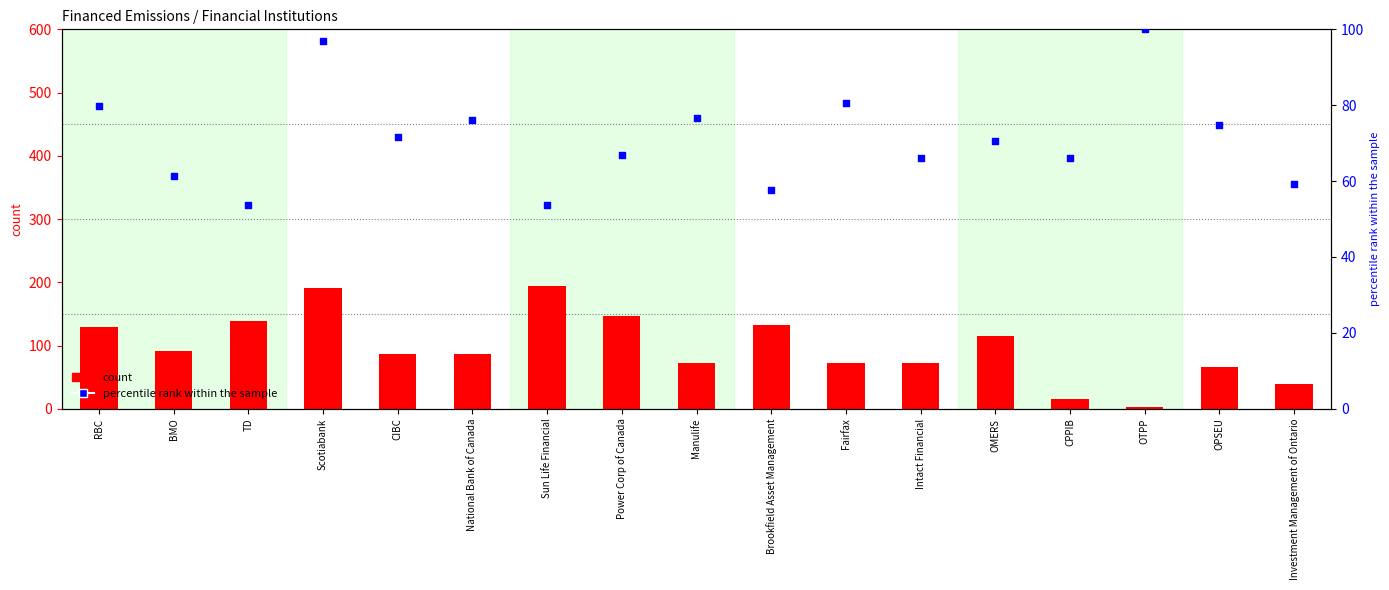

Is the value of percentile rank within the sample at National Bank of Canada greater than the value of count at Manulife?

Yes